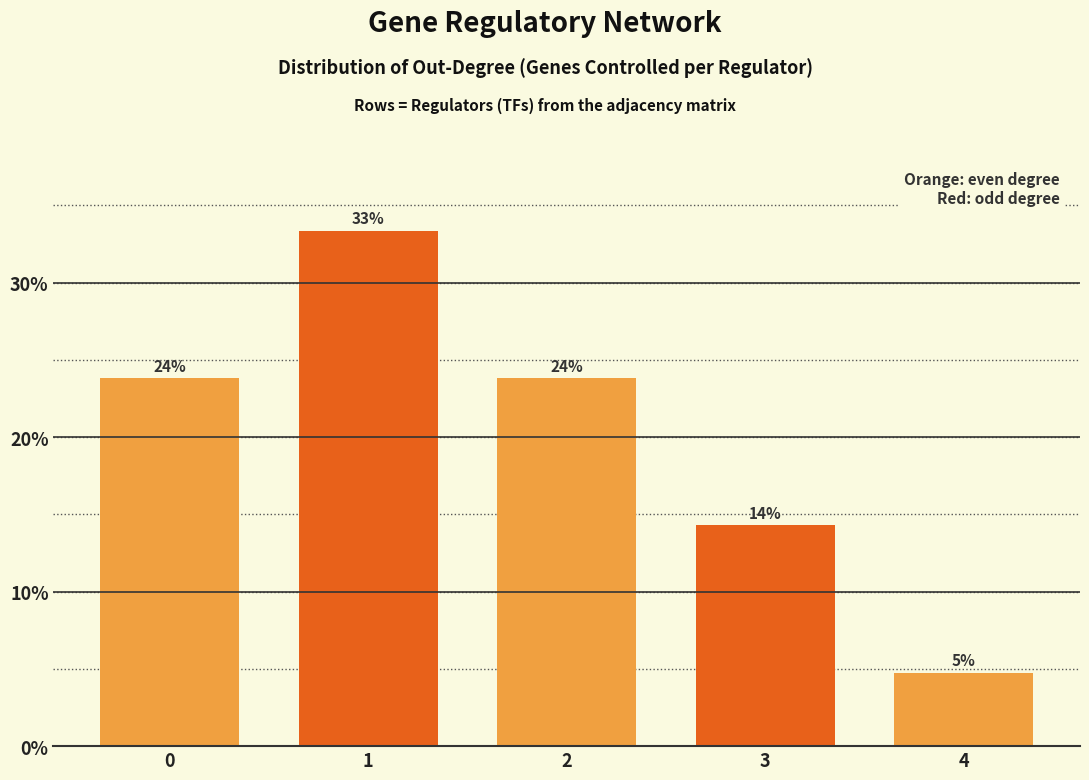

Does the chart contain any negative values?

No